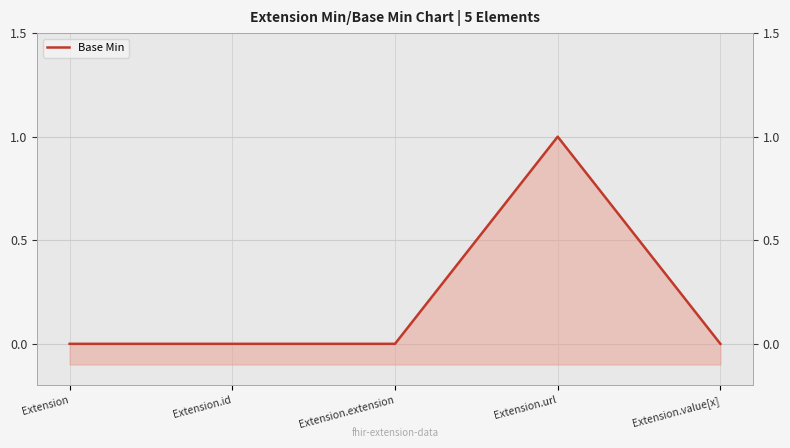

List the labels in order of value, largest first.

Extension.url, Extension, Extension.id, Extension.extension, Extension.value[x]